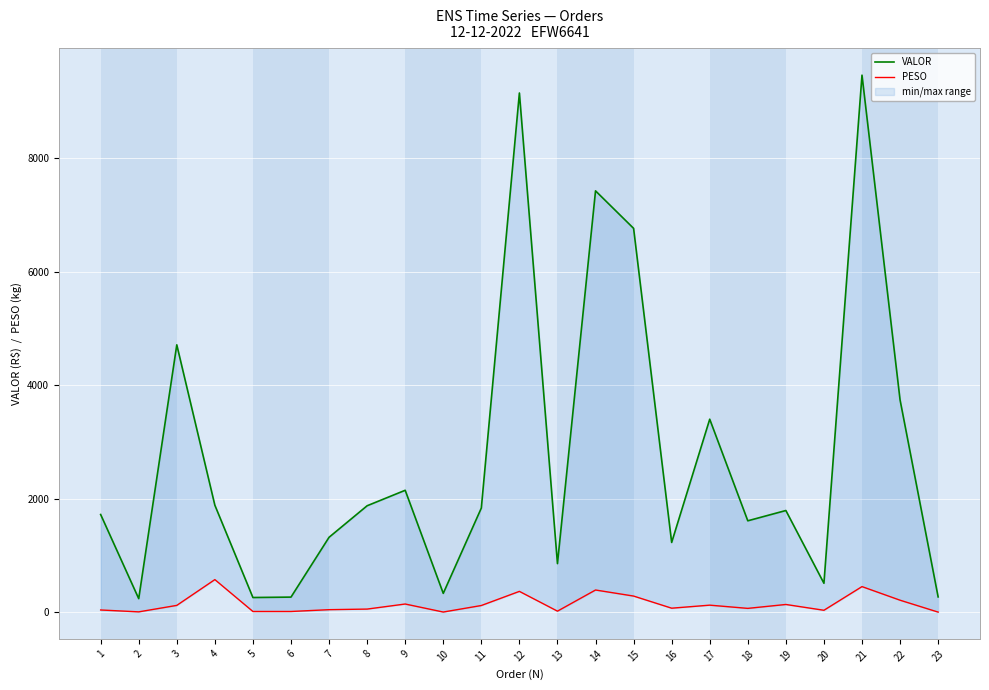

At 13, list the series in order from largest to smallest.

VALOR, PESO